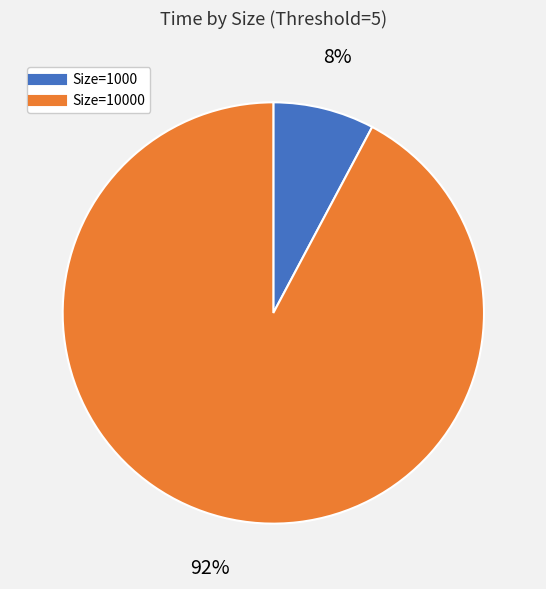

Is there a majority slice in this chart?

Yes